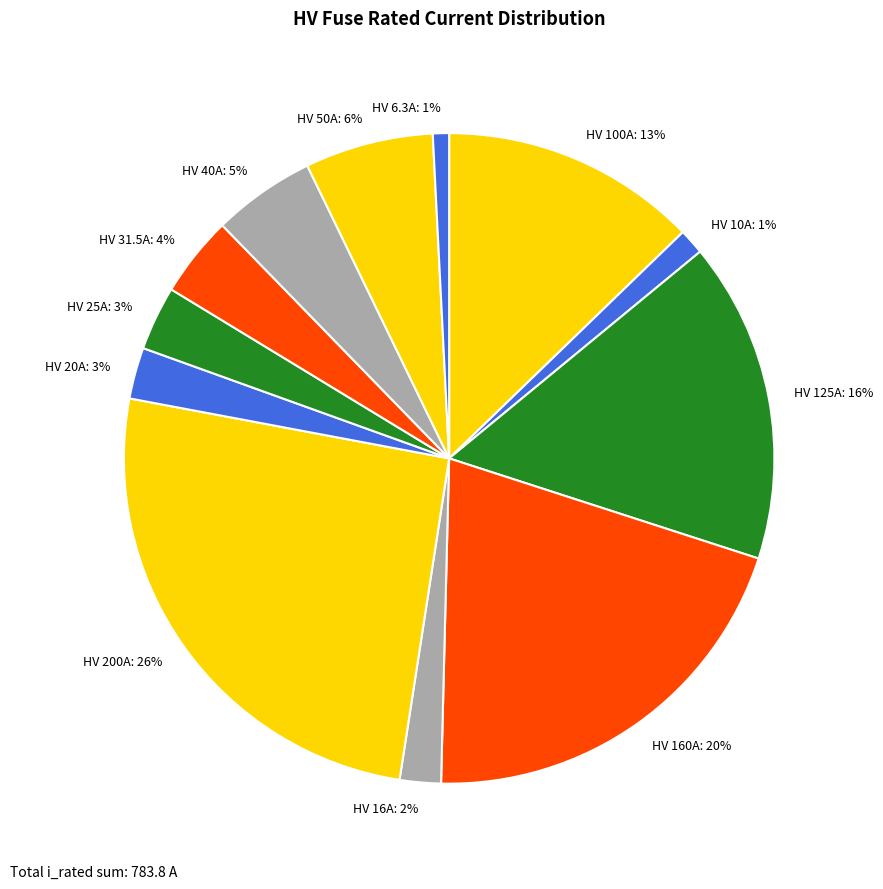

What is the largest slice in the pie chart?

HV 200A